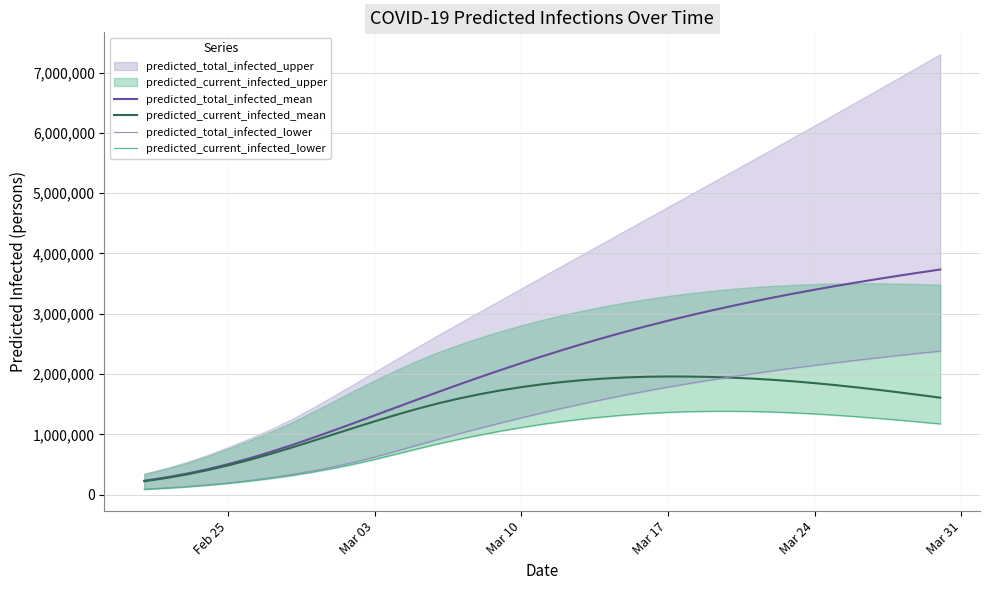

What is the maximum value for predicted_current_infected_mean?

1960245